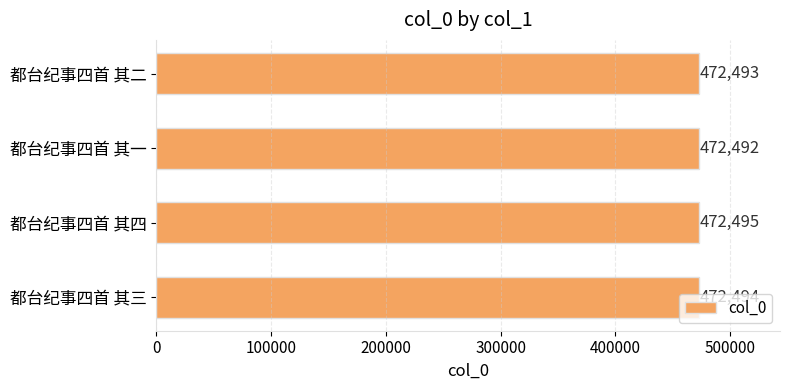

What is the approximate value at 都台纪事四首 其三?

472494